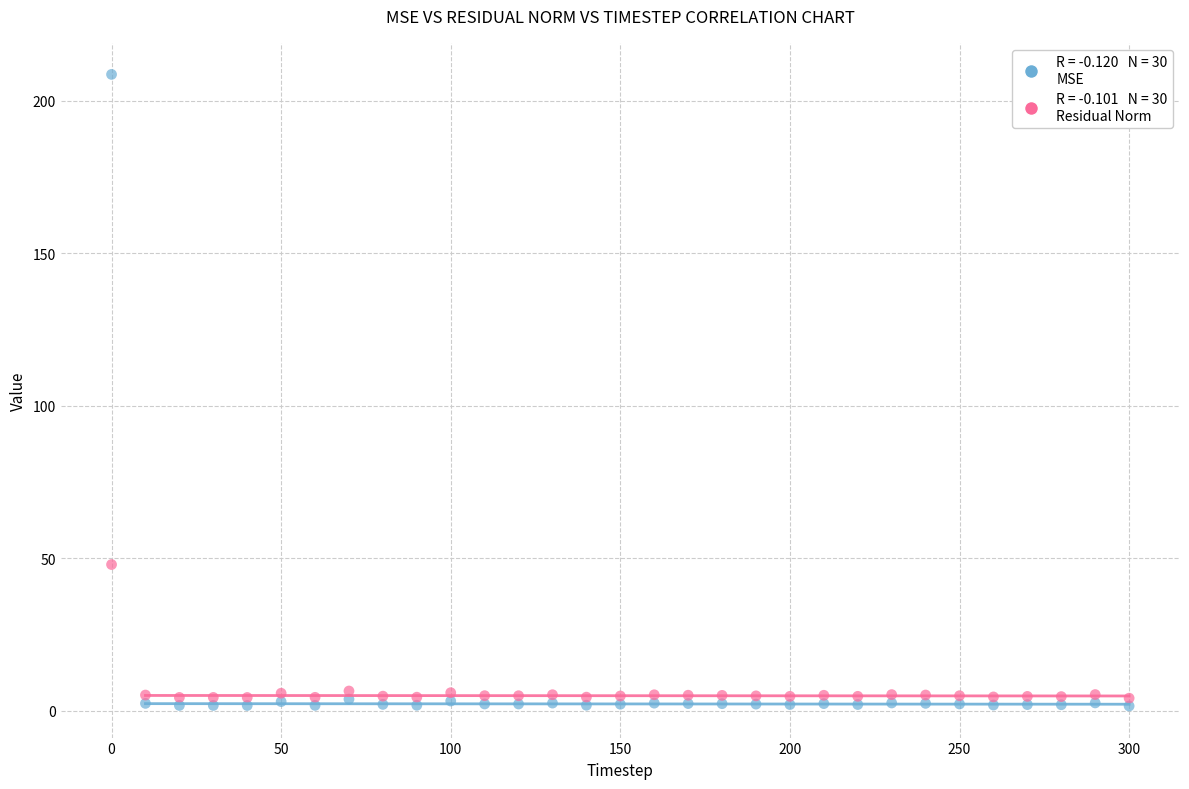

Across all data points, what is the range of X values (max minus min)?

300.0